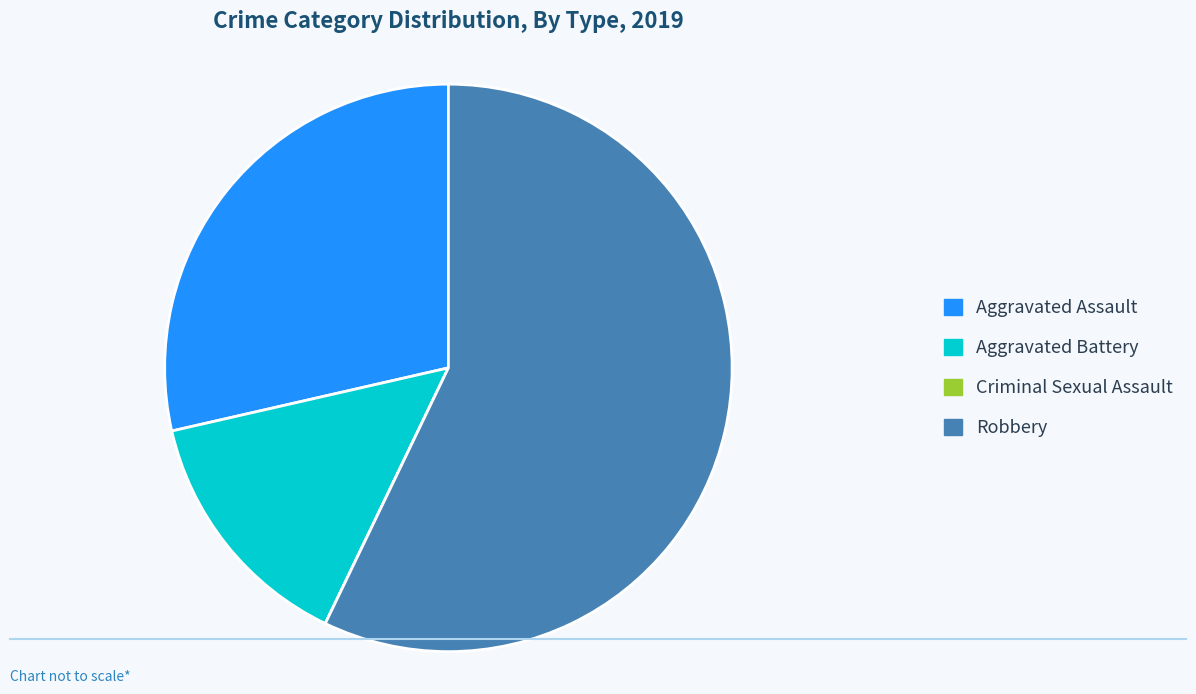

What is the largest slice in the pie chart?

Robbery